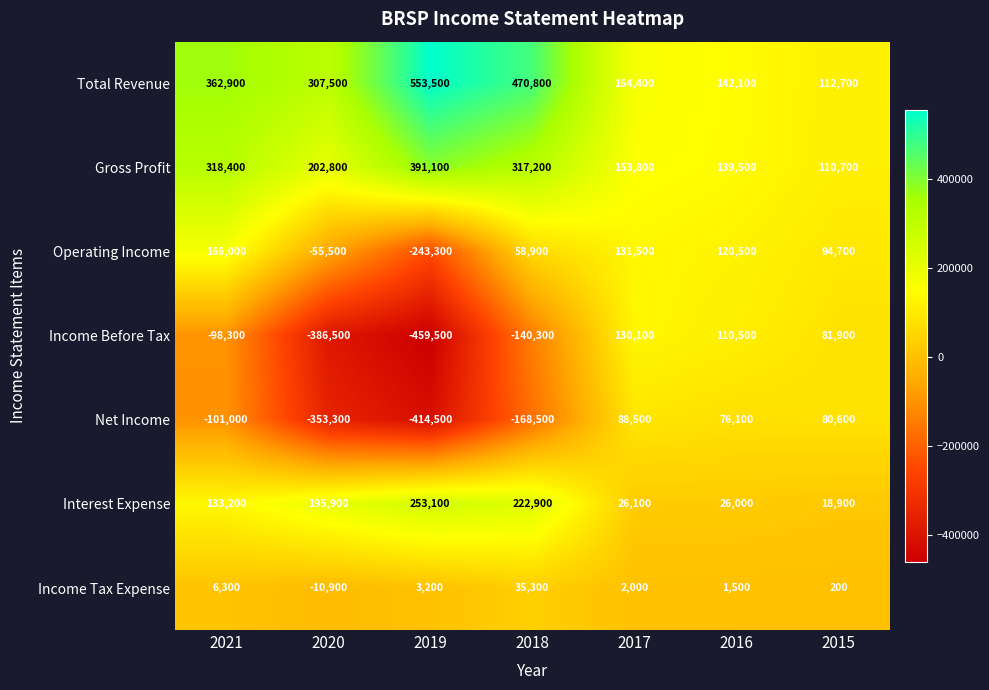

What is the difference between the second highest and second lowest values in the Operating Income series?

187000